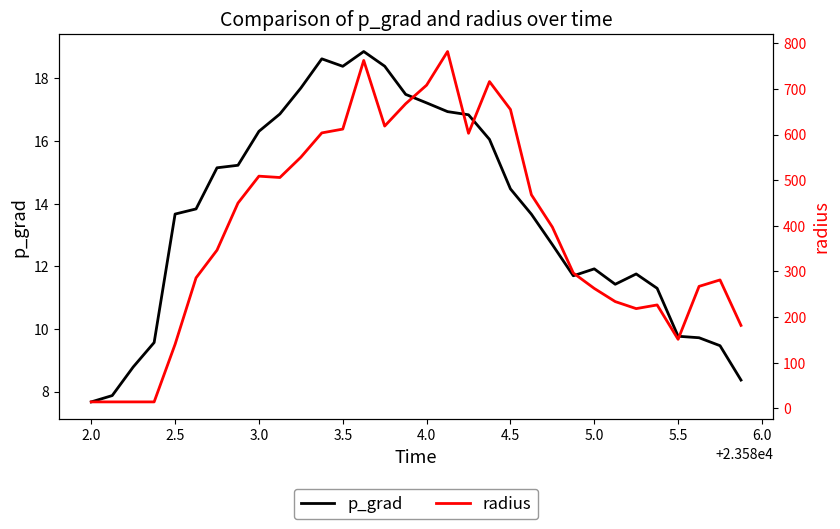

What is the minimum value for p_grad?

7.7